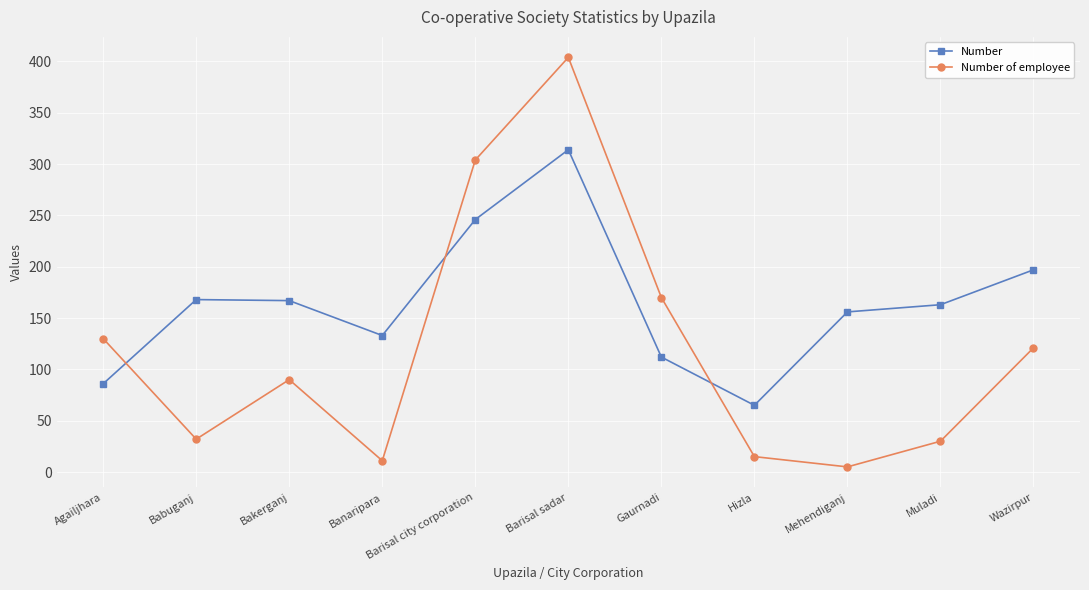

At Banaripara, list the series in order from largest to smallest.

Number, Number of employee